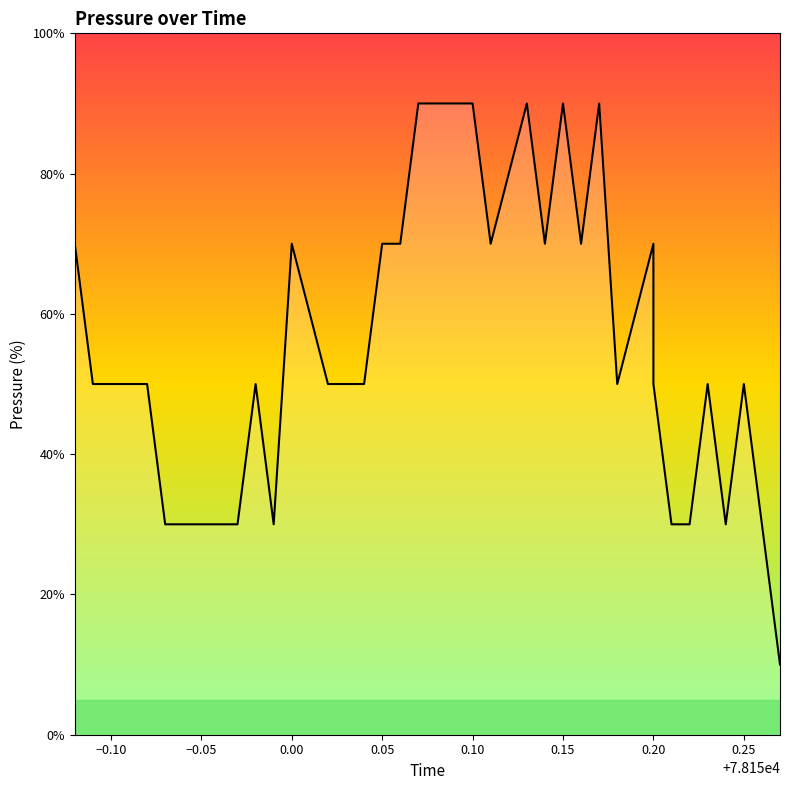

Is it true that the value at 0.25 is 8.0?

False